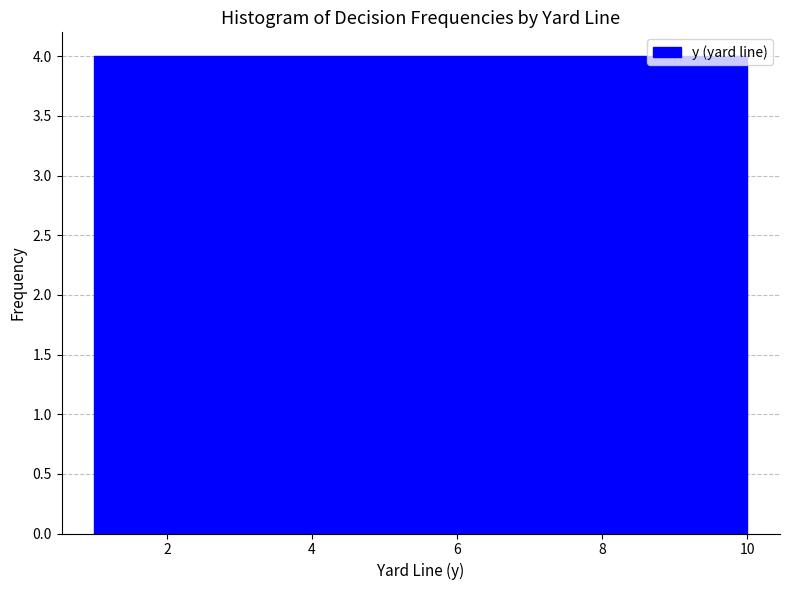

What is the height of the bar covering 4.6 to 5.5 on the x-axis? Neither the bar edges nor the heights are printed on the chart, so give them approximately, as read against the axes.

4